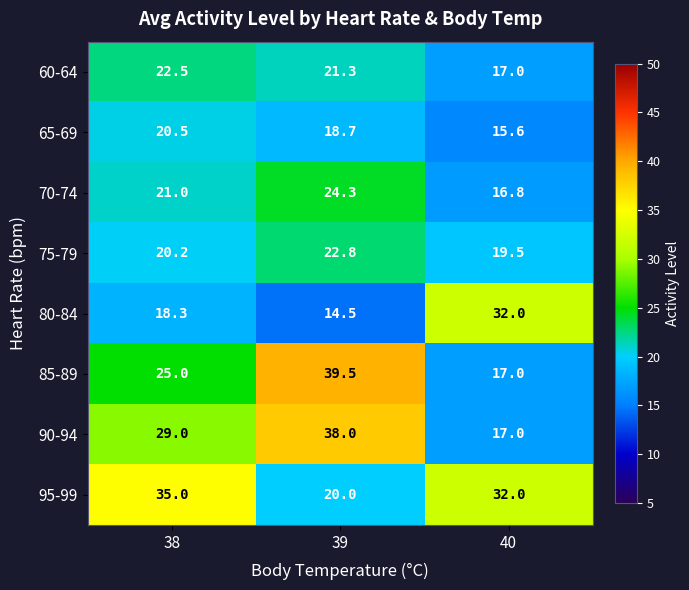

Which series has the widest spread of values?

85-89